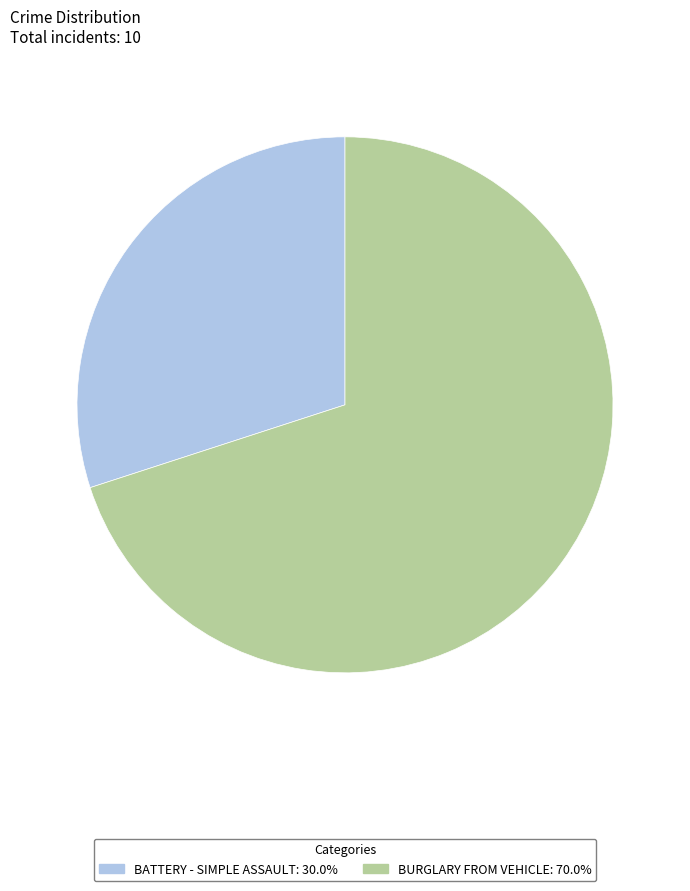

Approximately how many times larger is the value at BURGLARY FROM VEHICLE compared to BATTERY - SIMPLE ASSAULT?

2.3